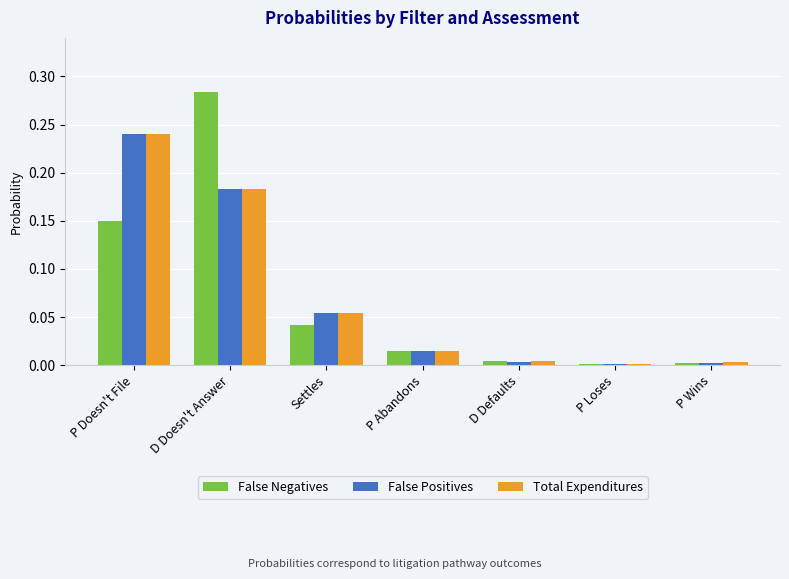

What is the total value across all series at D Doesn't Answer?

0.6